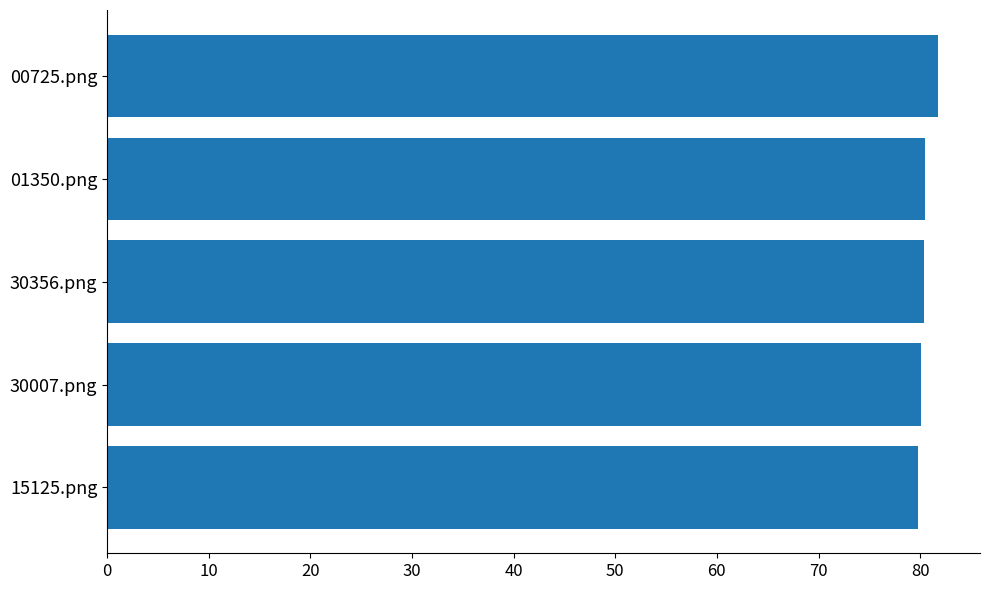

What is the difference between the maximum and minimum values?

2.0